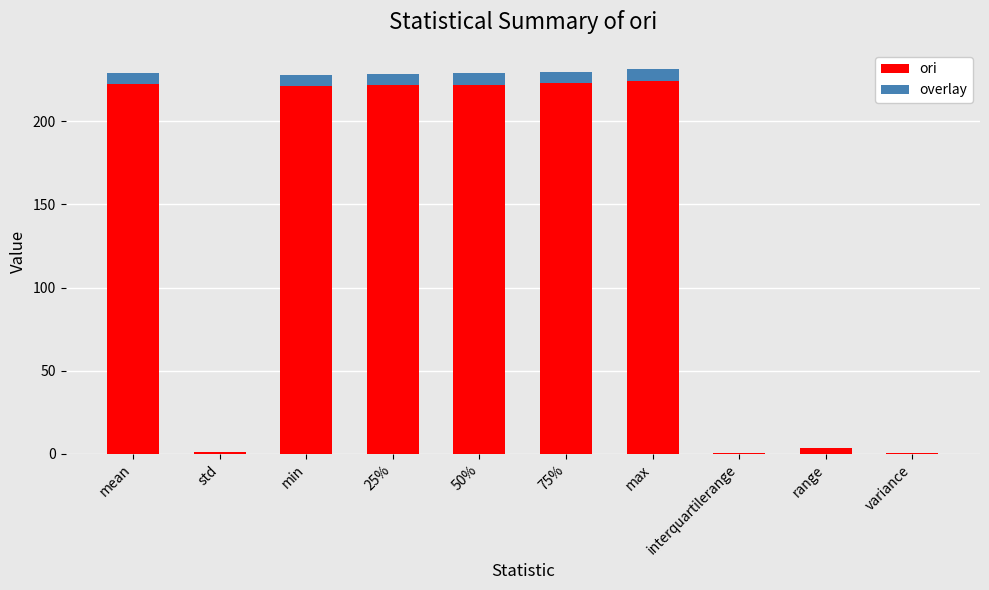

How many bars are there in each group?

2